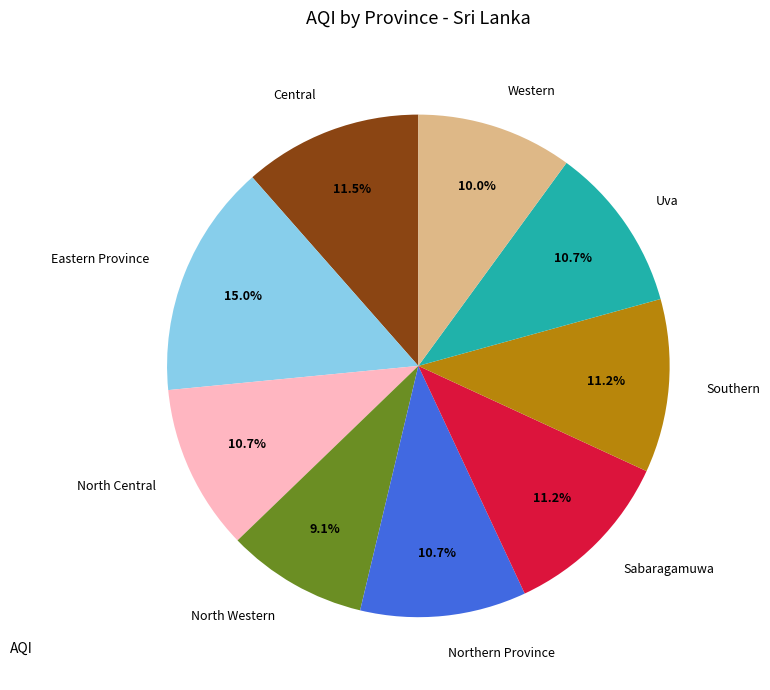

What is the ratio of the value at Central to the value at Northern Province?

1.1